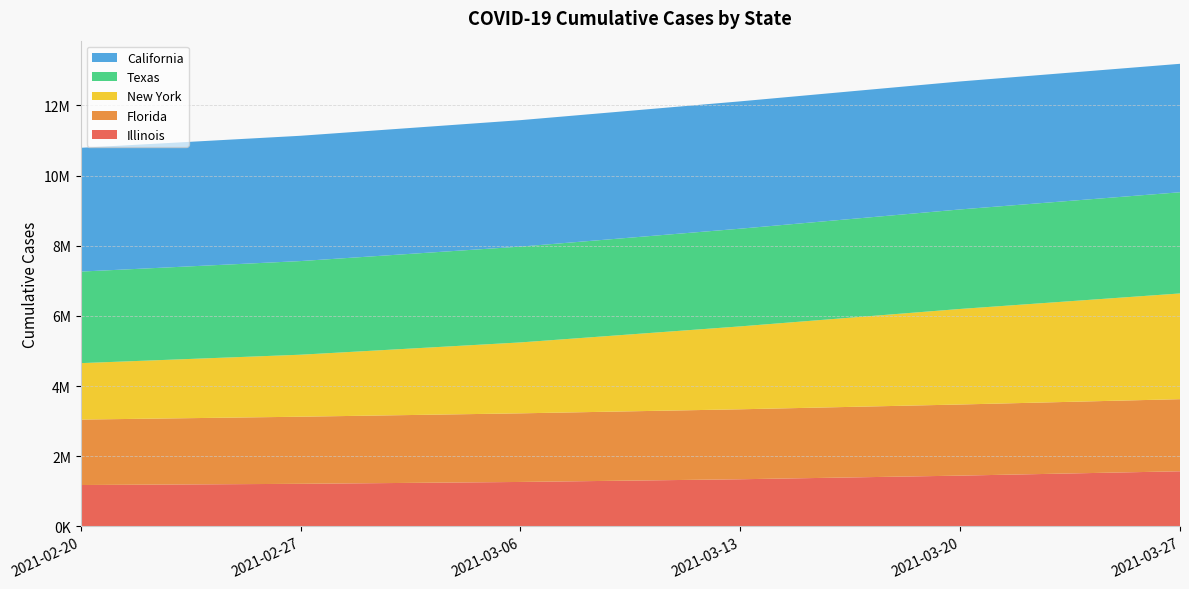

Reading left to right, transcribe all the data shown in this chart.

California: 2021-02-20=3528723	2021-02-27=3572148	2021-03-06=3605180	2021-03-13=3630018	2021-03-20=3648528	2021-03-27=3662228
Texas: 2021-02-20=2609965	2021-02-27=2669696	2021-03-06=2731181	2021-03-13=2785531	2021-03-20=2837229	2021-03-27=2884691
New York: 2021-02-20=1609220	2021-02-27=1767513	2021-03-06=2021764	2021-03-13=2363378	2021-03-20=2723817	2021-03-27=3014189
Illinois: 2021-02-20=1178719	2021-02-27=1213292	2021-03-06=1266356	2021-03-13=1343324	2021-03-20=1446677	2021-03-27=1570556
Florida: 2021-02-20=1865677	2021-02-27=1912938	2021-03-06=1956193	2021-03-13=1994585	2021-03-20=2027741	2021-03-27=2055702